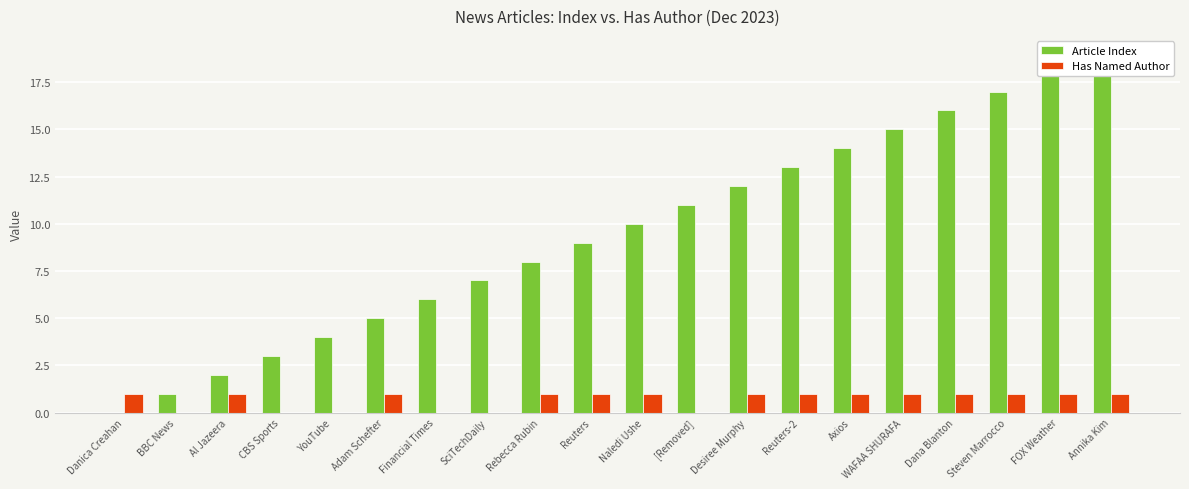

Reading left to right, transcribe all the data shown in this chart.

Article Index: Danica Creahan=0	BBC News=1	Al Jazeera=2	CBS Sports=3	YouTube=4	Adam Schefter=5	Financial Times=6	SciTechDaily=7	Rebecca Rubin=8	Reuters=9	Naledi Ushe=10	[Removed]=11	Desiree Murphy=12	Reuters-2=13	Axios=14	WAFAA SHURAFA=15	Dana Blanton=16	Steven Marrocco=17	FOX Weather=18	Annika Kim=19
Has Named Author: Danica Creahan=1	BBC News=0	Al Jazeera=1	CBS Sports=0	YouTube=0	Adam Schefter=1	Financial Times=0	SciTechDaily=0	Rebecca Rubin=1	Reuters=1	Naledi Ushe=1	[Removed]=0	Desiree Murphy=1	Reuters-2=1	Axios=1	WAFAA SHURAFA=1	Dana Blanton=1	Steven Marrocco=1	FOX Weather=1	Annika Kim=1